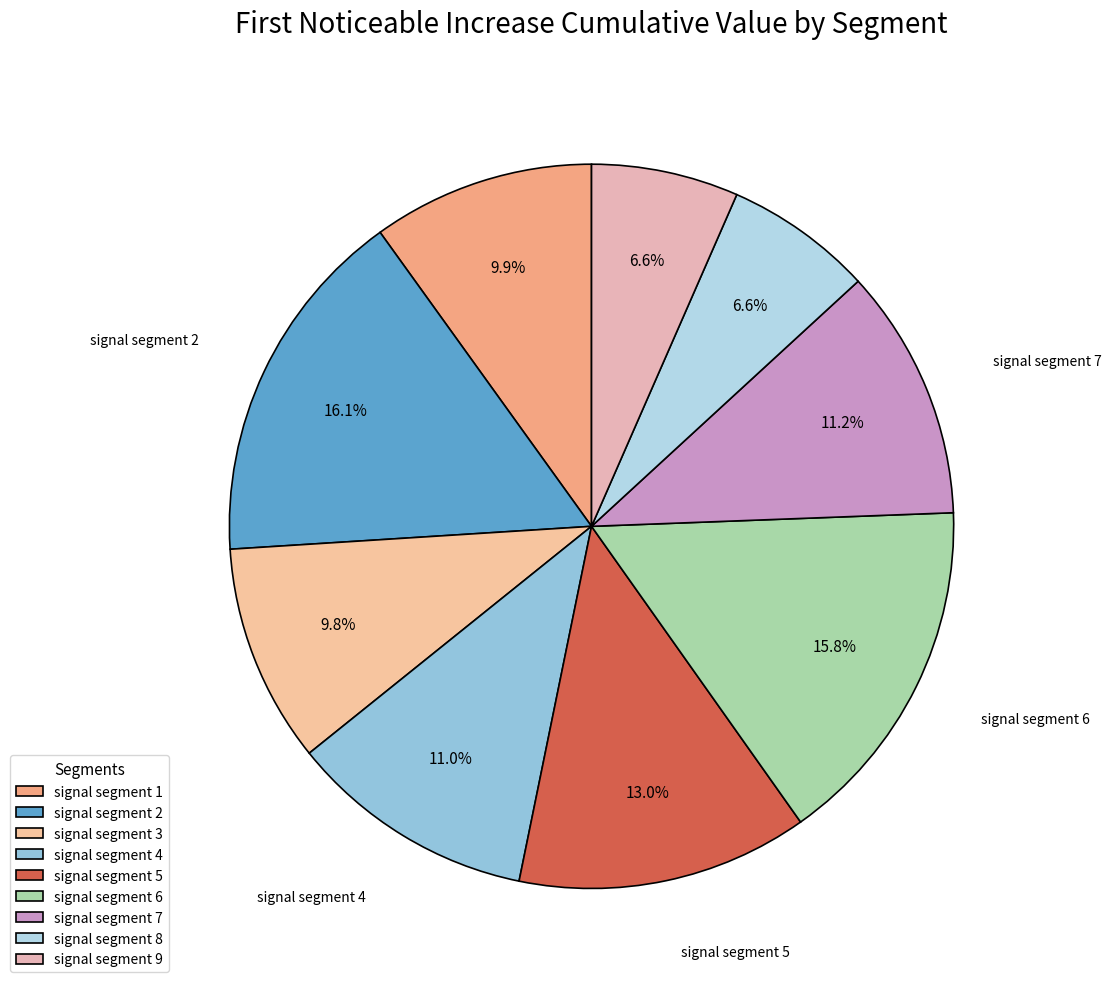

What percentage do signal segment 8 and signal segment 7 together represent?

17.8%